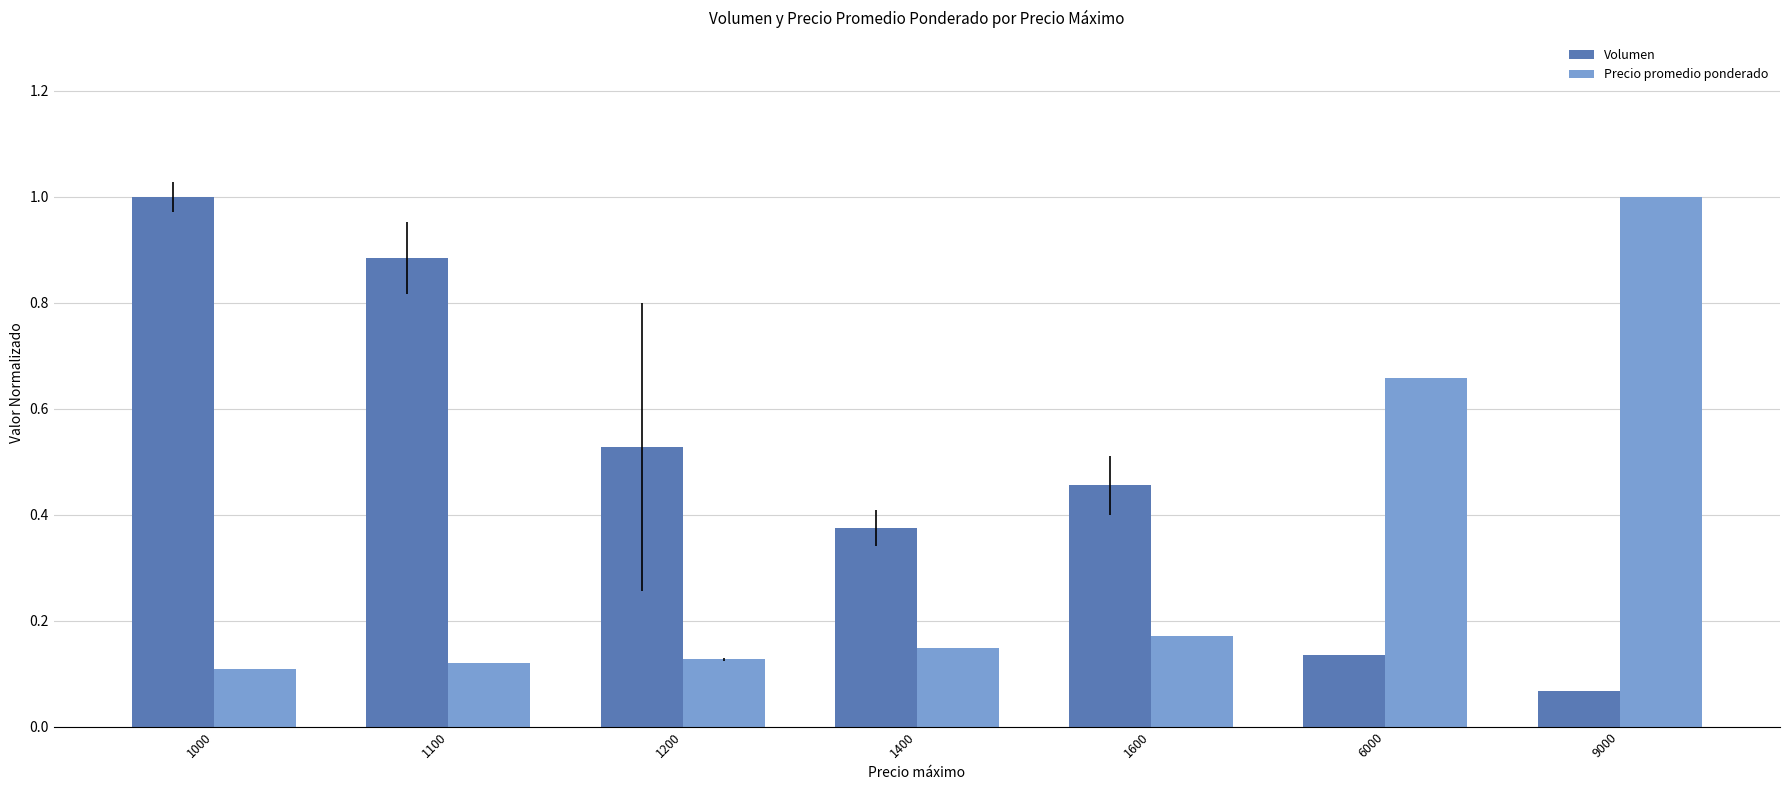

At which label does Precio promedio ponderado reach its minimum?

1000